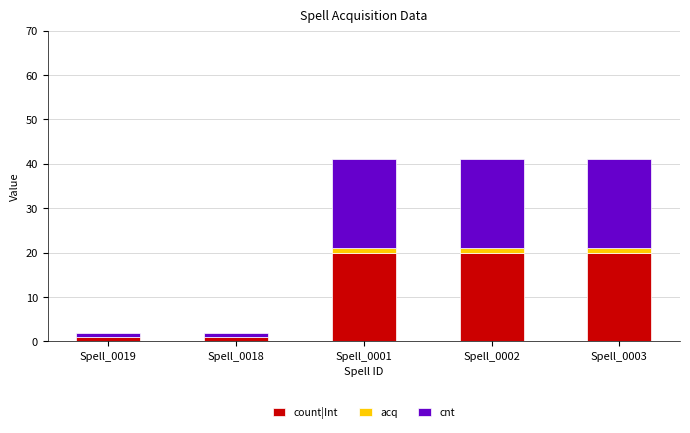

What is the highest value of the count|Int series?

20